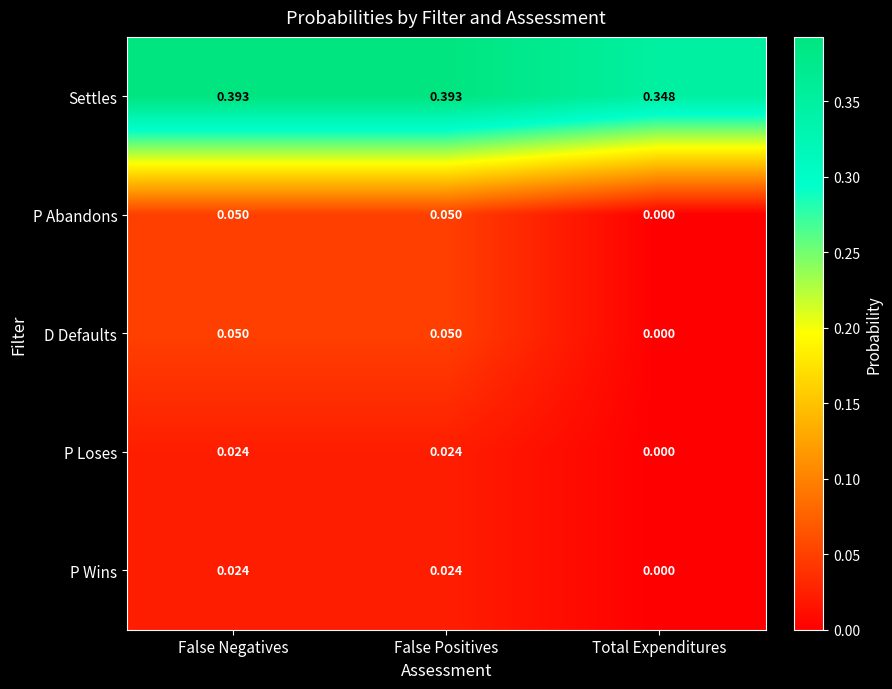

Is the value of Settles at Total Expenditures greater than the value of P Loses at False Positives?

Yes